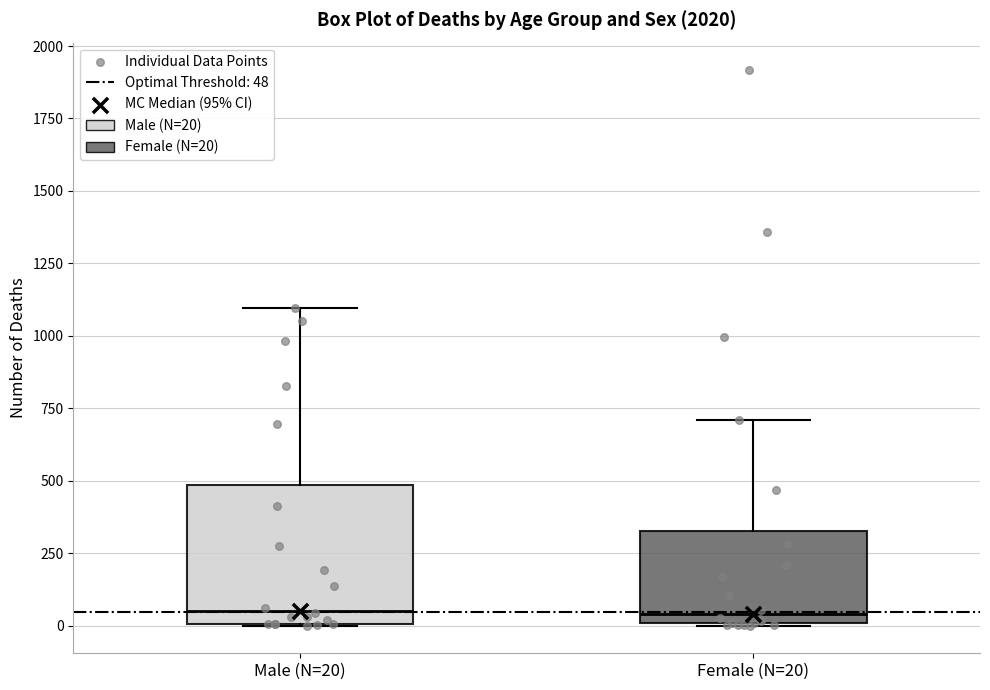

Reading left to right, read every box against the y-axis: the position of its median line, the range the box covers, and the ends of its whiskers. The values are not printed on the chart, so give them approximately, as read against the axis.

Male (N=20): median 50, box 0 to 500, whiskers 0 to 1100
Female (N=20): median 50, box 0 to 350, whiskers 0 to 700